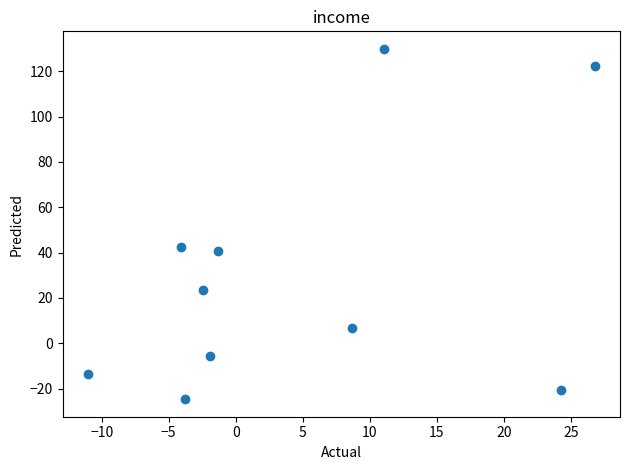

What is the average X value?

4.6